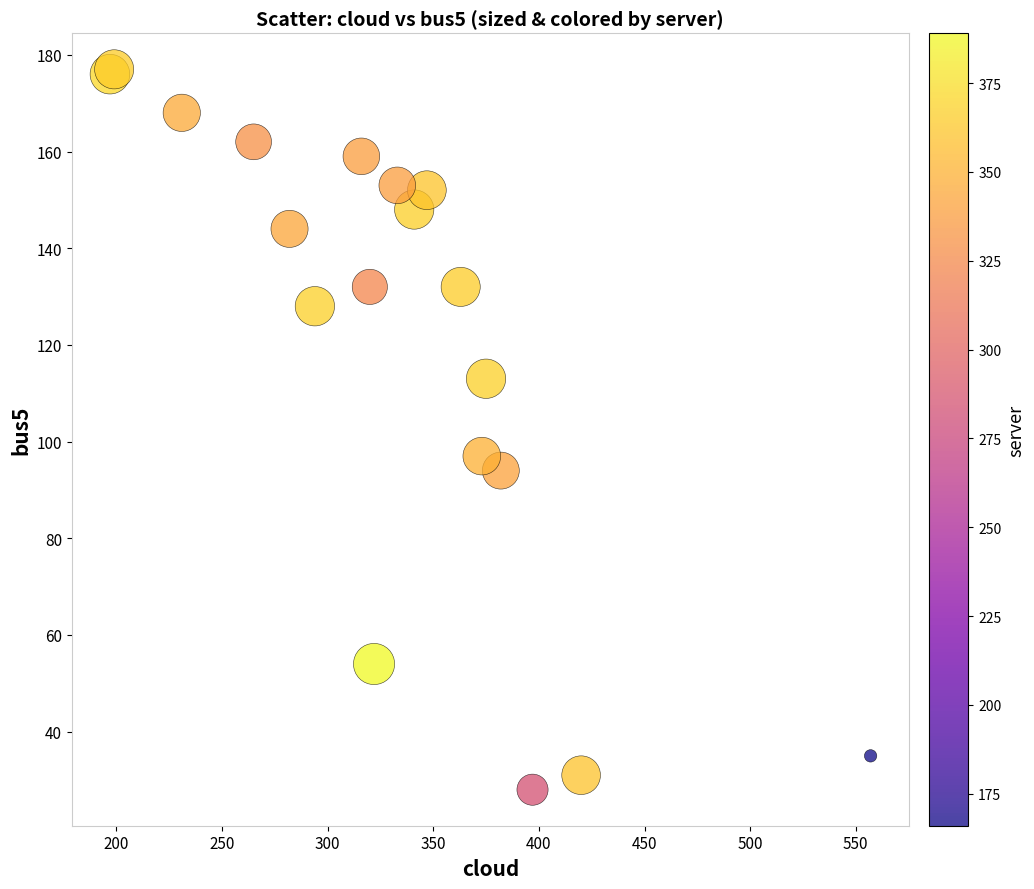

What Y value in the scatter plot is closest to 102?

97